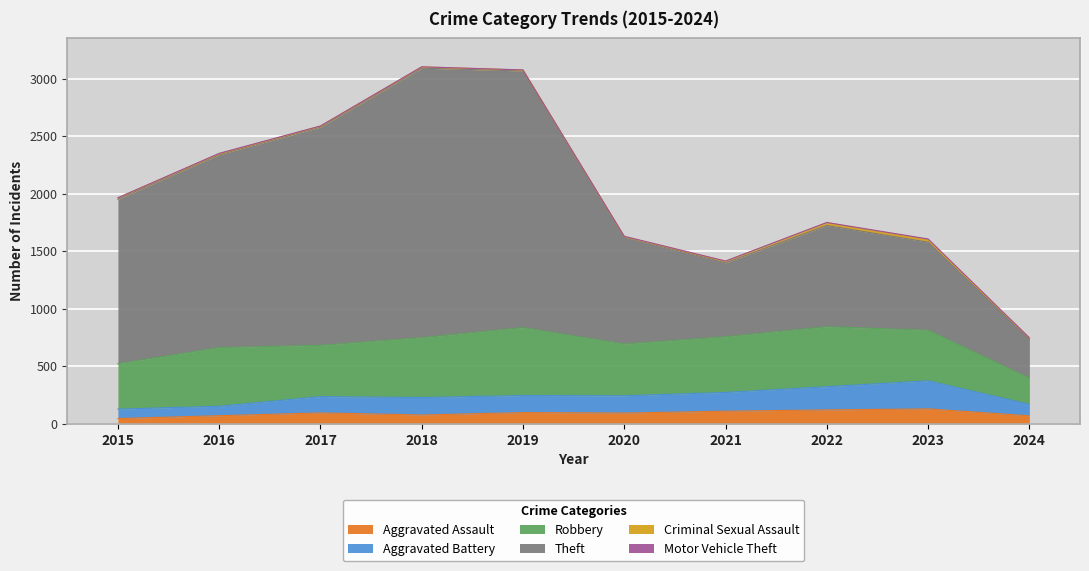

What is the maximum value for Aggravated Assault?

130